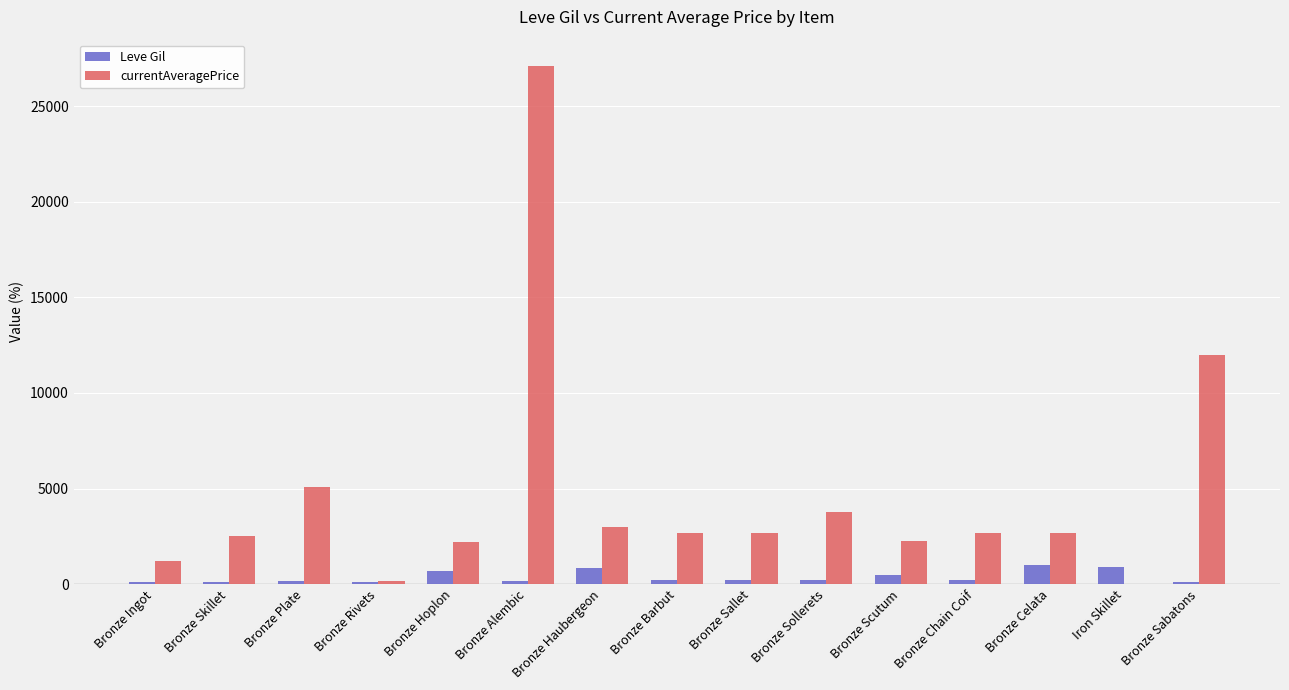

At which label does Leve Gil first exceed 220?

Bronze Hoplon